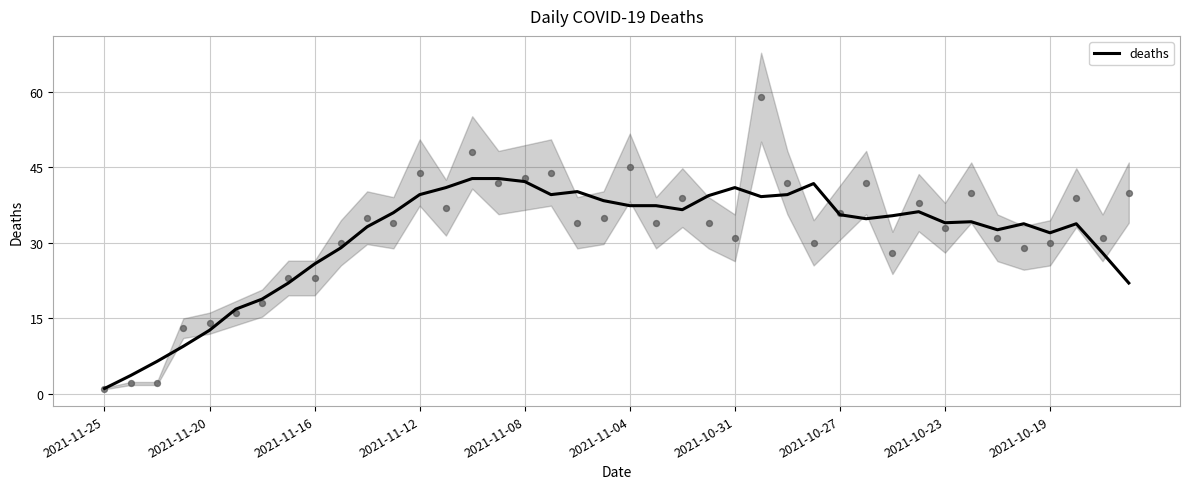

At which label does deaths reach its minimum?

2021-11-25